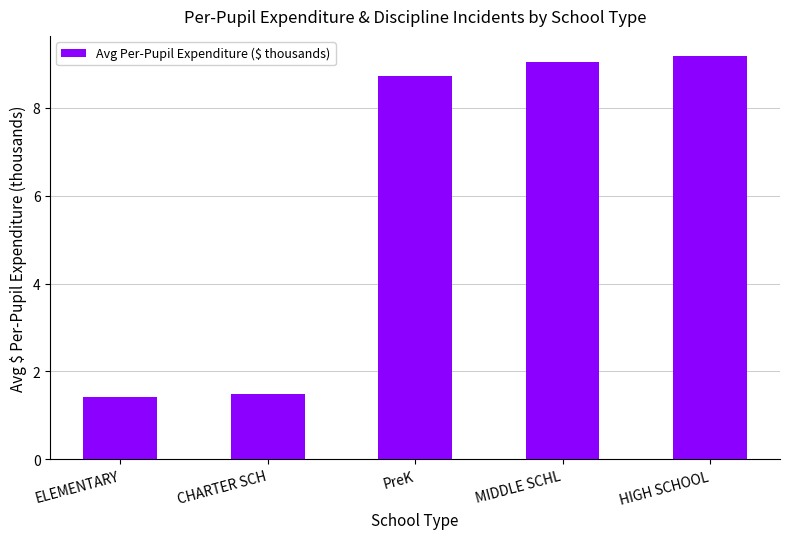

Is it true that the value at CHARTER SCH is 1.5?

True